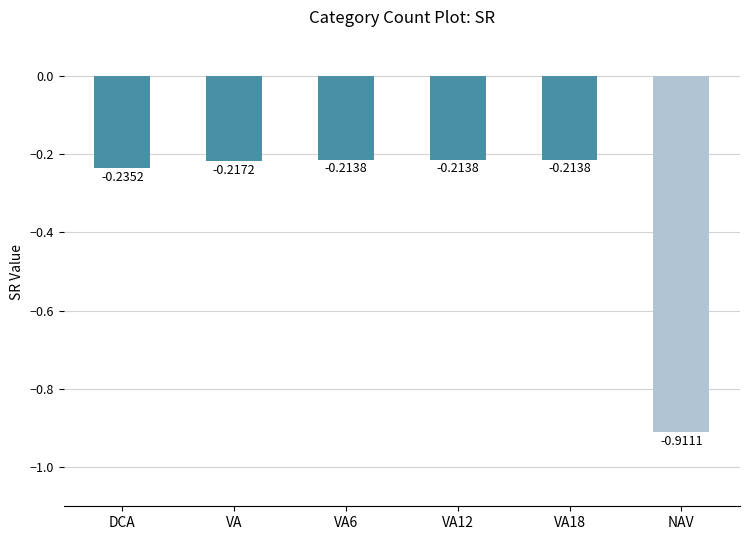

What is the sum of all values?

-2.0